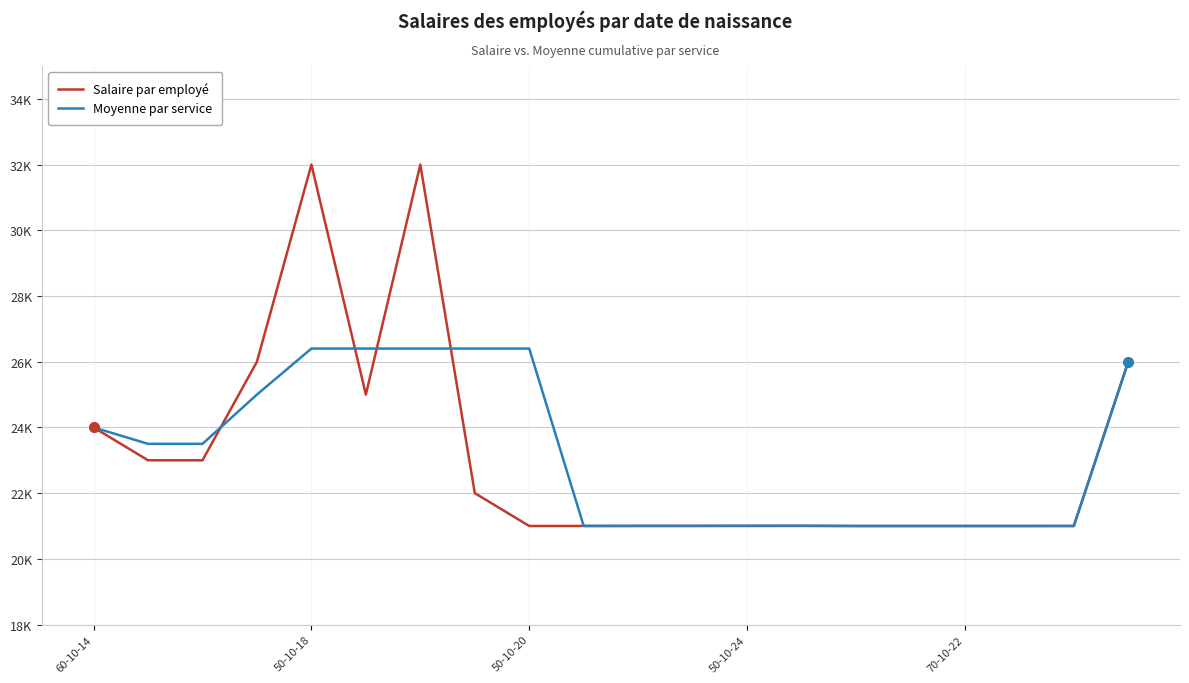

What is the lowest value of the Moyenne par service series?

21000